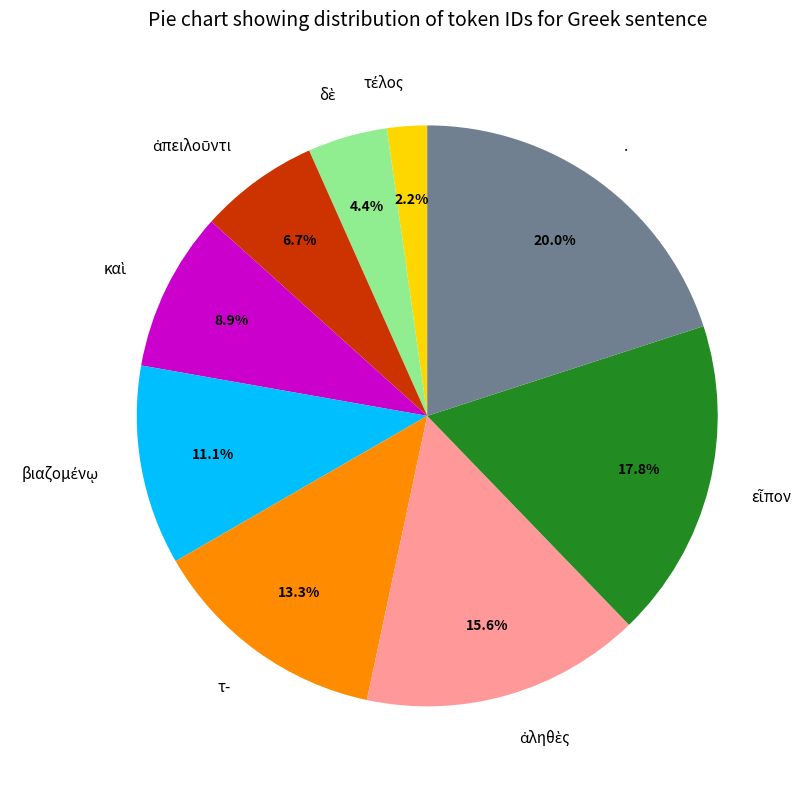

Which category has the biggest portion of the pie?

.